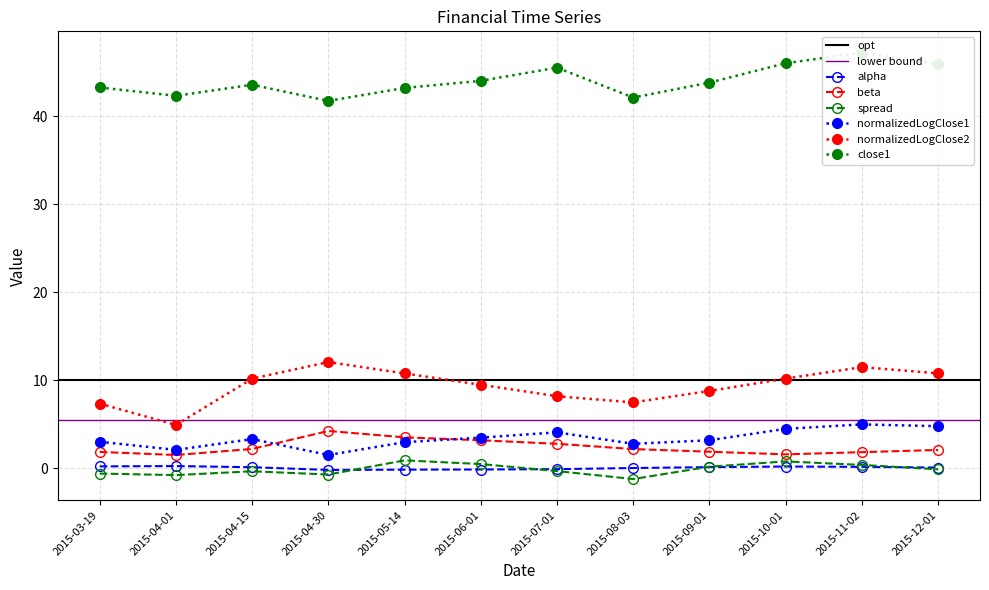

True or false: alpha and close1 intersect in this chart.

False